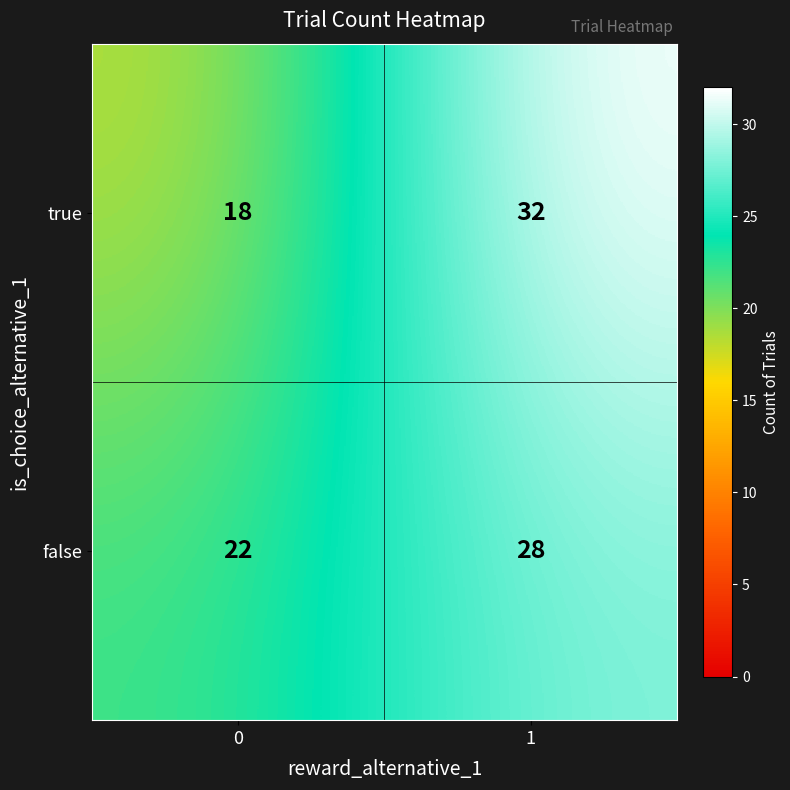

Between 0 and 1, which series saw the biggest shift?

true